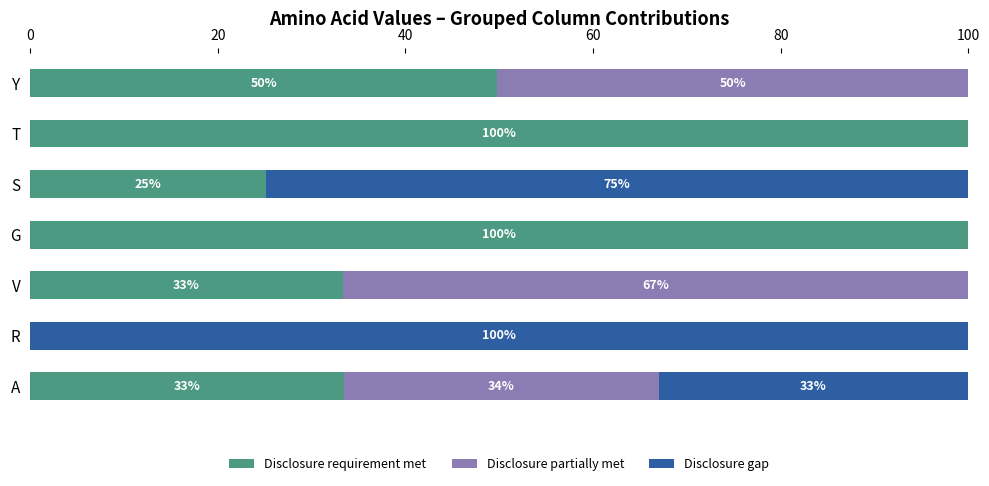

What is the maximum value for Disclosure requirement met?

100.0